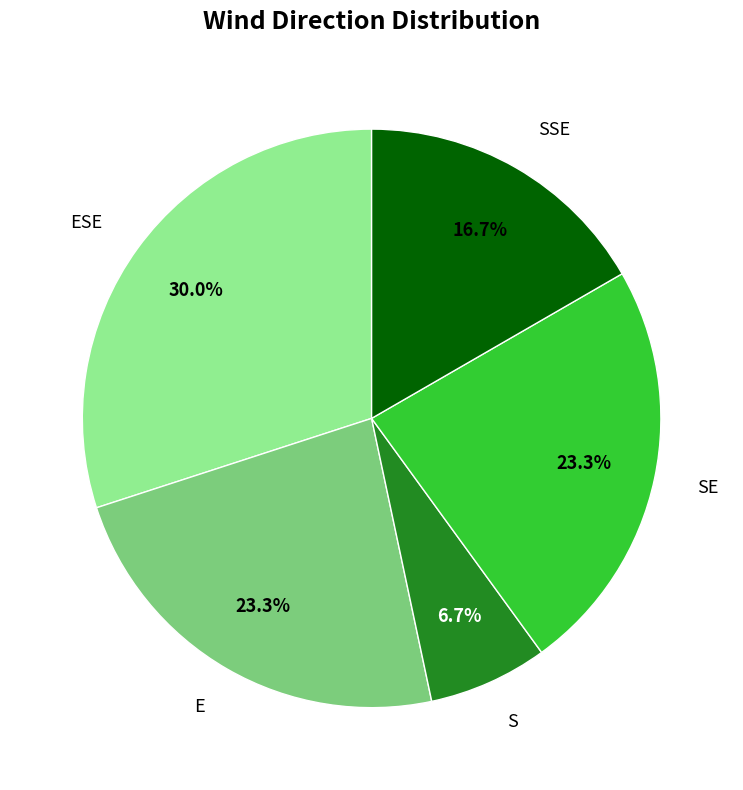

How many slices are in this pie chart?

5